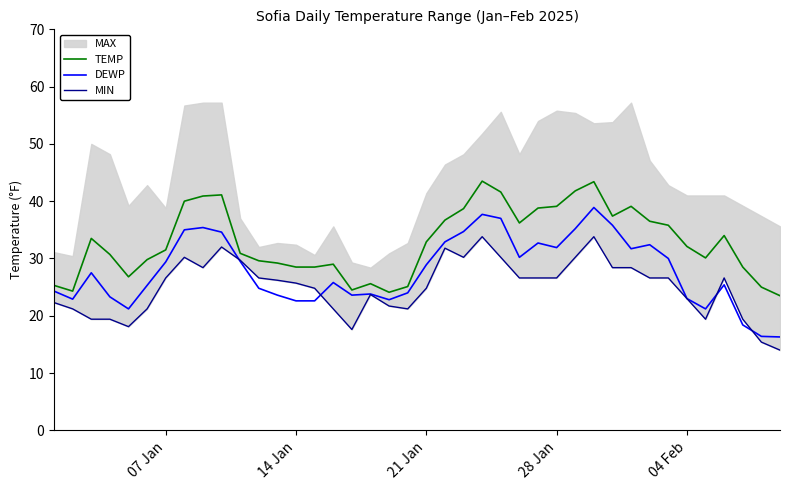

How many interior local valleys does the TEMP series have?

7